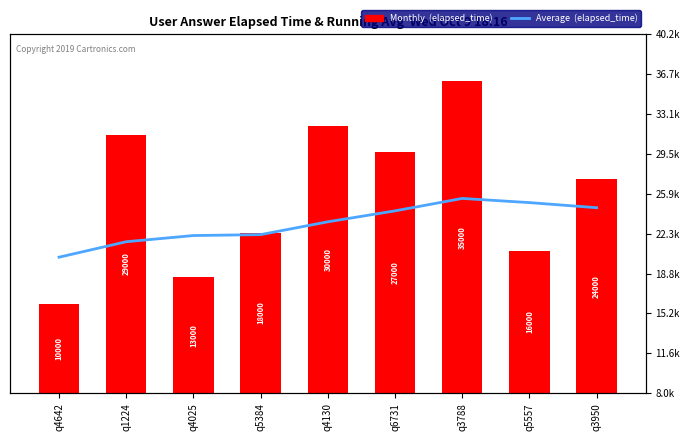

At which category does the chart reach its minimum across all series?

q4642